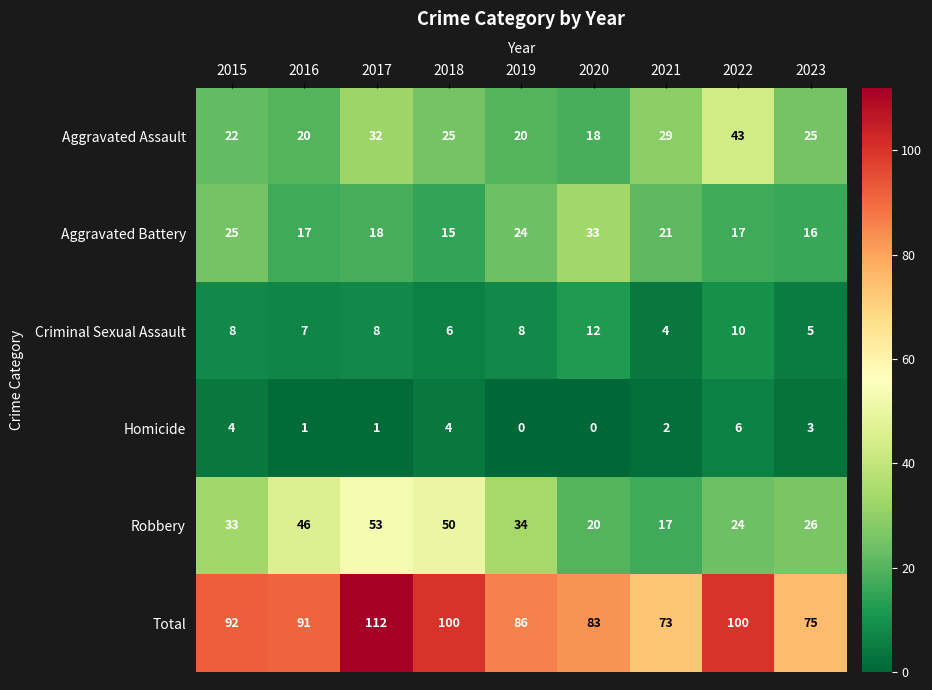

What is the sum of the Robbery values at 2022 and 2018?

74